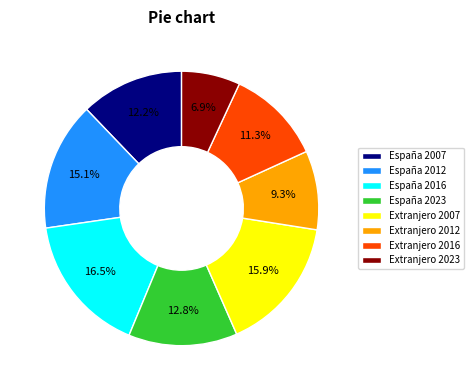

Count the number of slices in the pie.

8